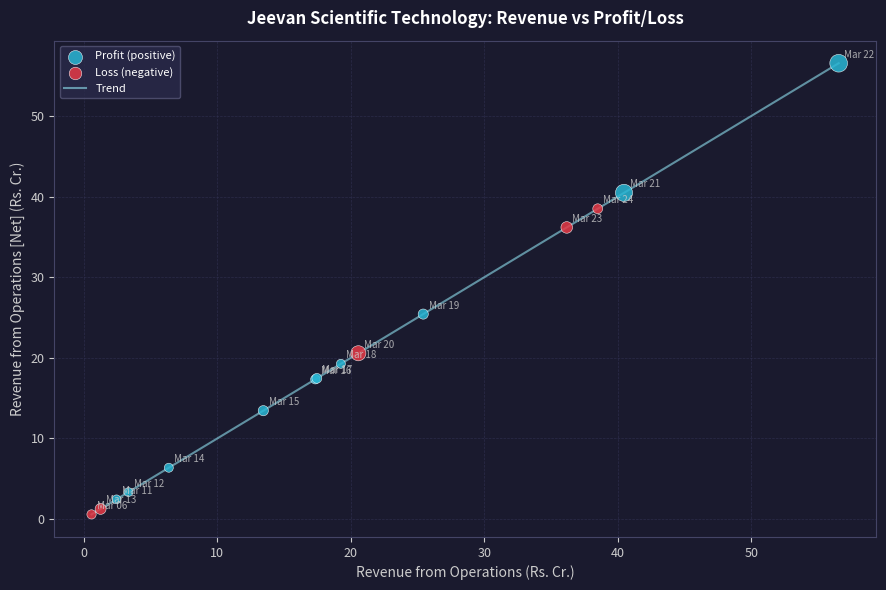

What is the difference between the maximum and minimum values?

56.0